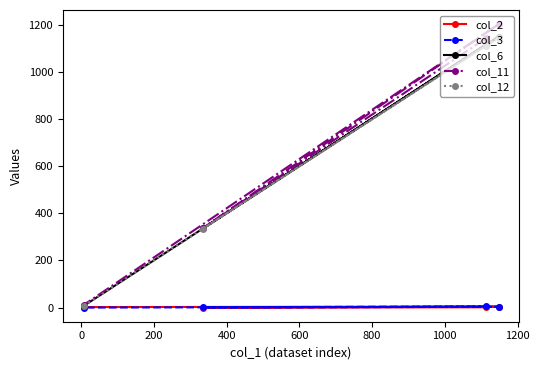

Which series has the widest spread of values?

col_11